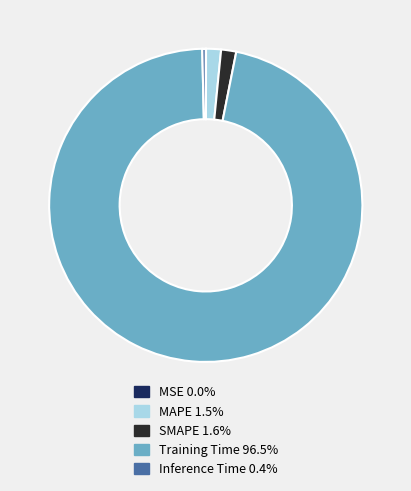

Is the sum of Training Time and Inference Time greater than half?

Yes